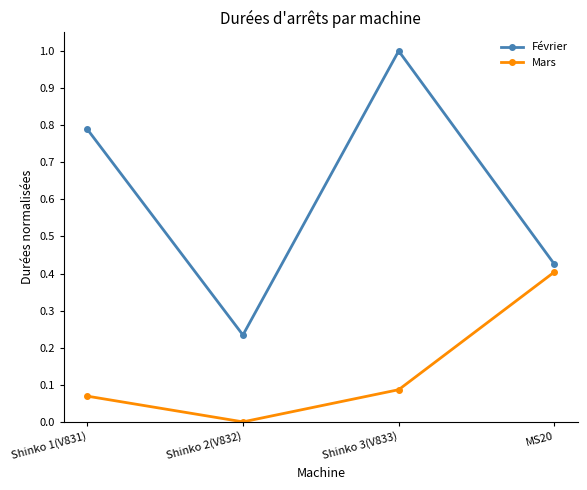

Is it true that Mars equals 0.0 at Shinko 2(V832)?

True